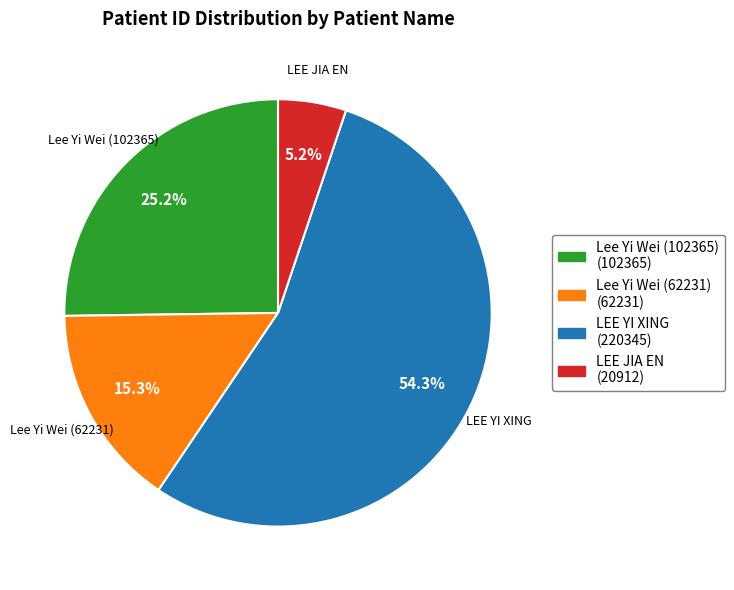

Which slice is the smallest?

LEE JIA EN